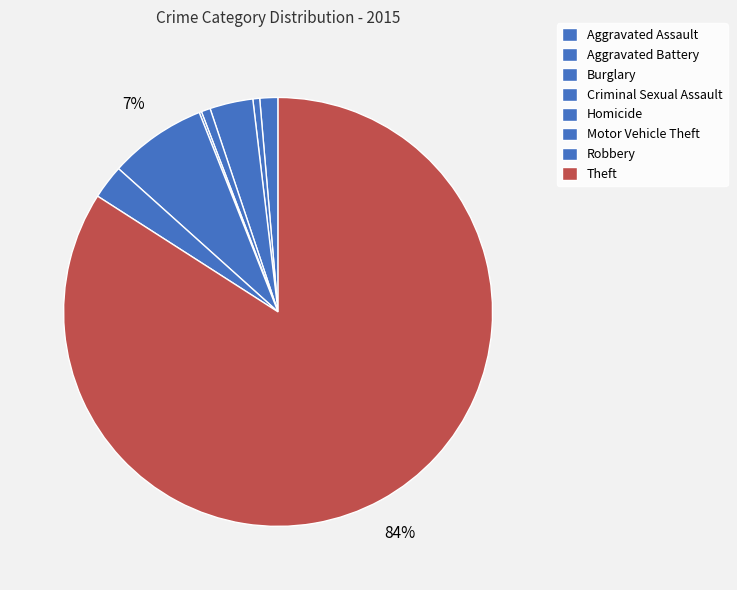

Count the number of slices in the pie.

8